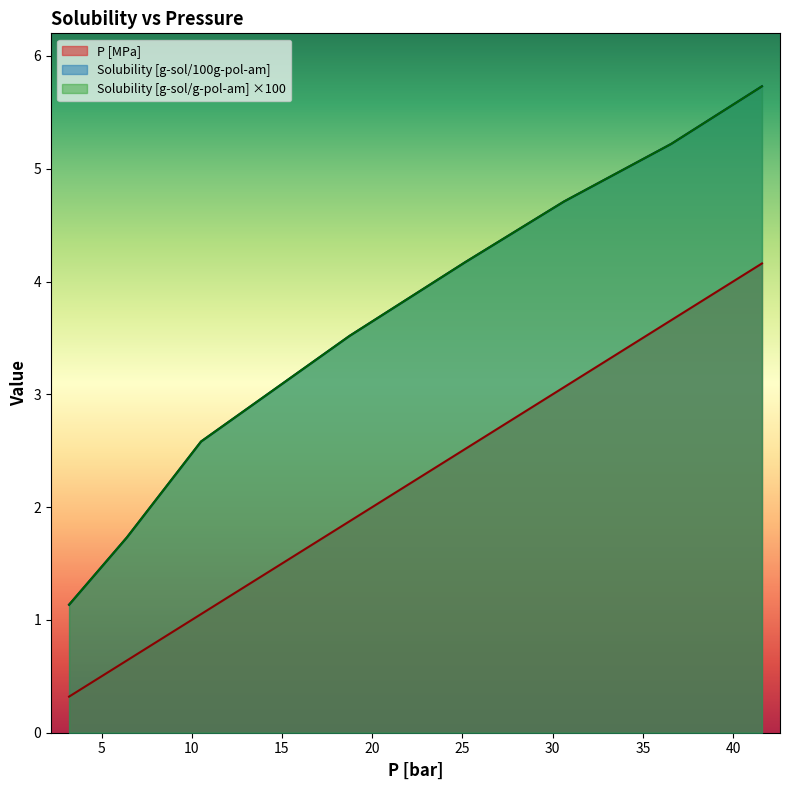

Is it true that P [MPa] equals 1.6 at 36.5714285714285?

False